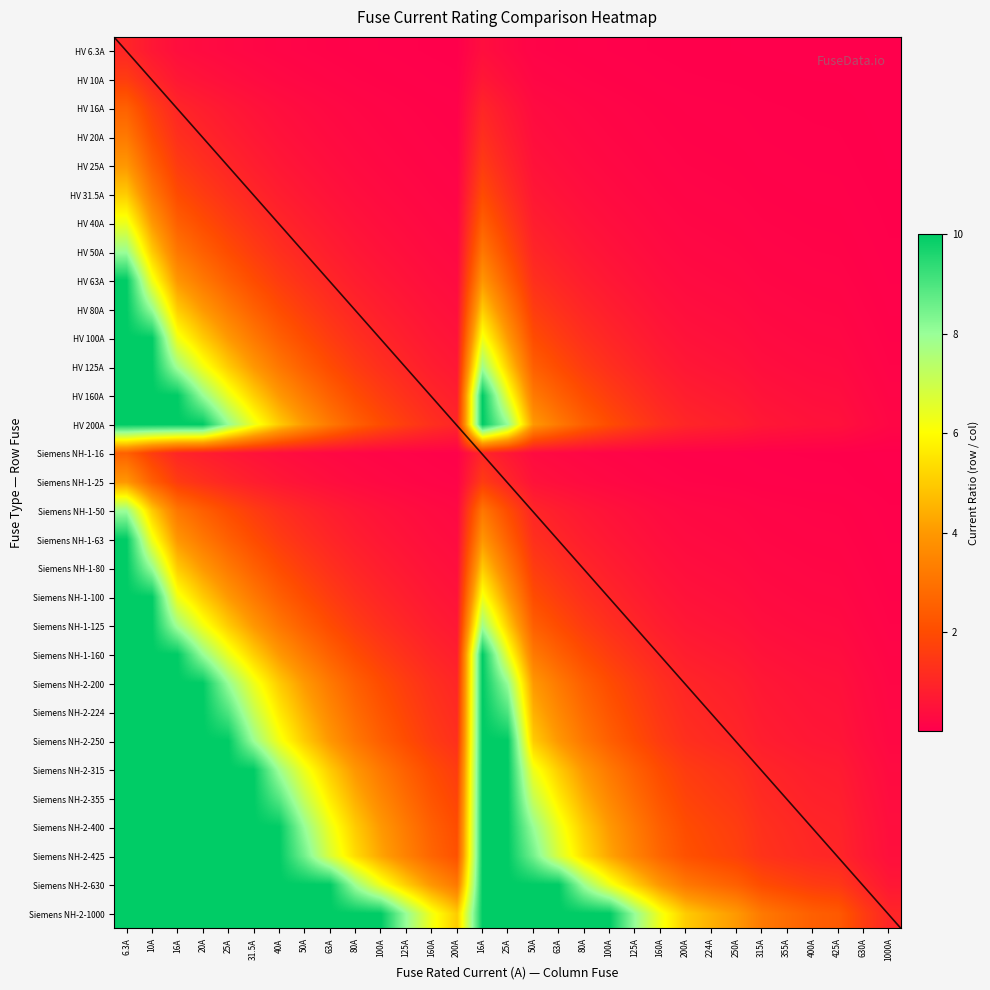

How many series are shown in this chart?

31